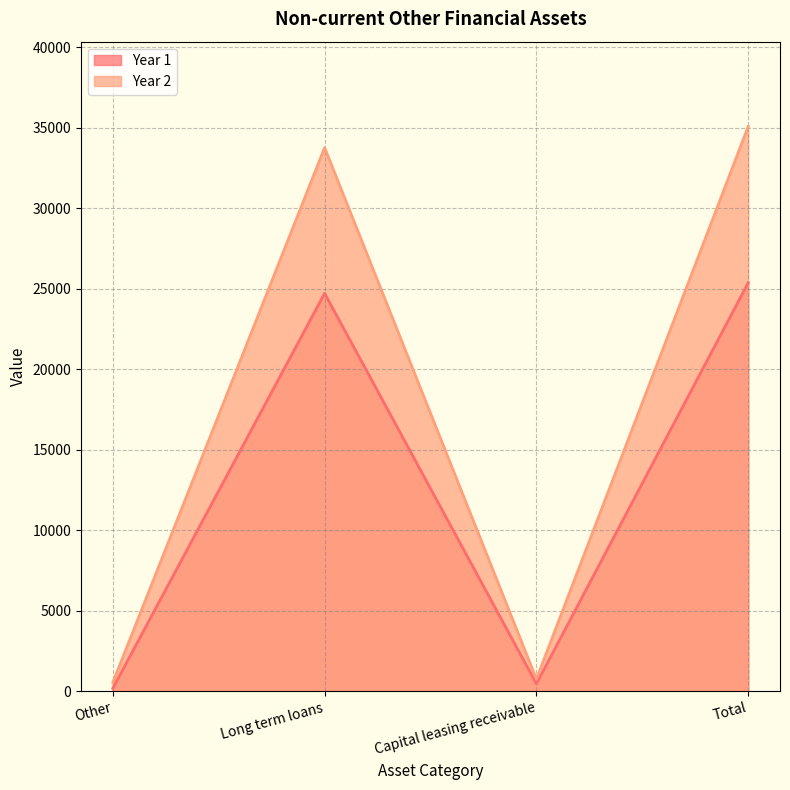

List the labels in order of Year 1 value, largest first.

Total, Long term loans, Capital leasing receivable, Other